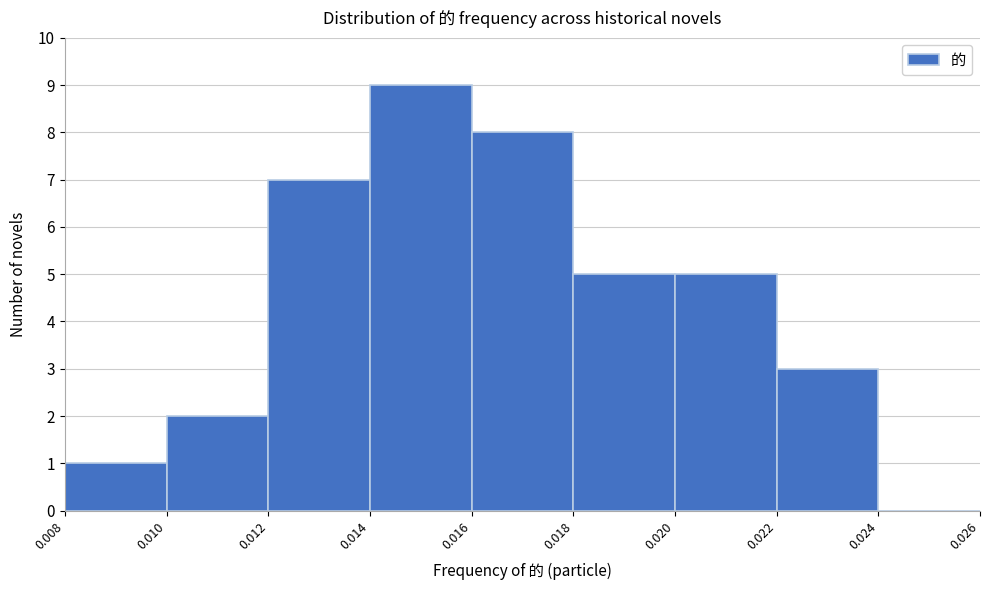

Reading left to right, transcribe this chart: for each bar, give the range it covers on the x-axis and its height. The values are not printed on the chart, so give them approximately, as read against the axis.

0.008 to 0.010: 1
0.010 to 0.012: 2
0.012 to 0.014: 7
0.014 to 0.016: 9
0.016 to 0.018: 8
0.018 to 0.020: 5
0.020 to 0.022: 5
0.022 to 0.024: 3
0.024 to 0.026: 0